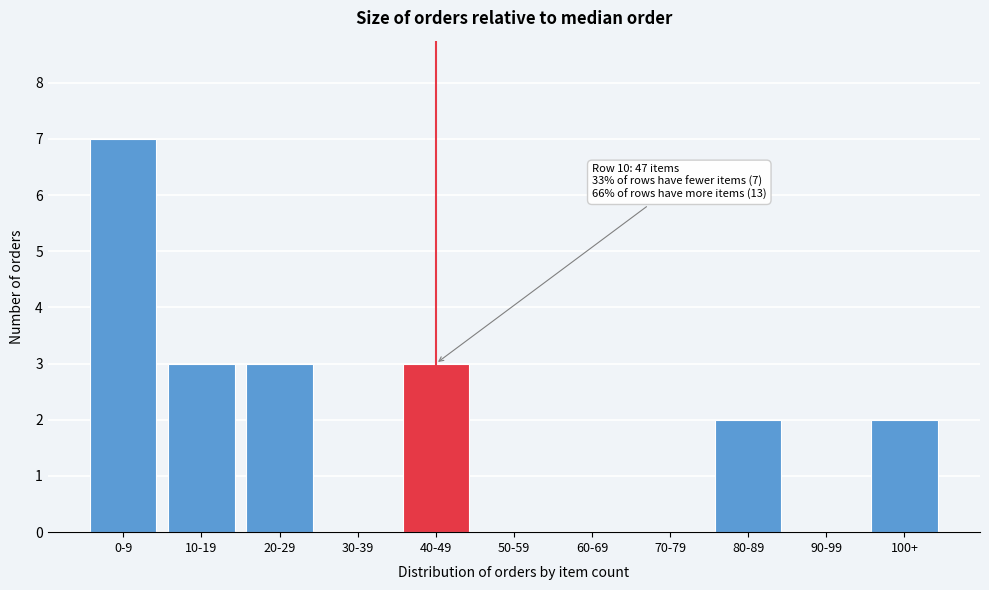

Reading right to left, transcribe all the data shown in this chart.

100+=2	90-99=0	80-89=2	70-79=0	60-69=0	50-59=0	40-49=3	30-39=0	20-29=3	10-19=3	0-9=7